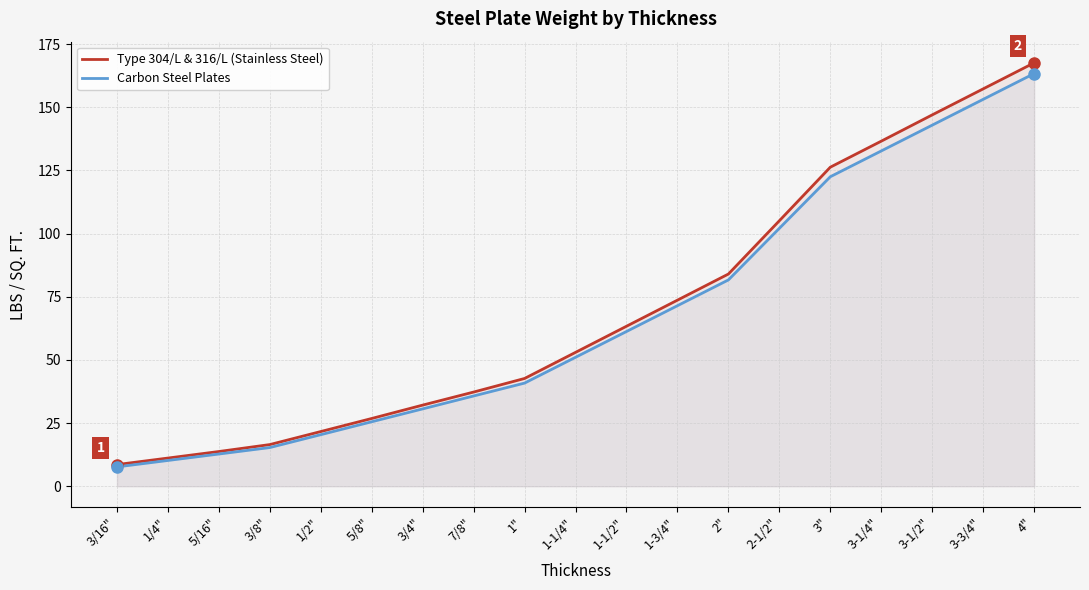

Is it true that Type 304/L & 316/L (Stainless Steel) equals 3.3 at 5/16"?

False